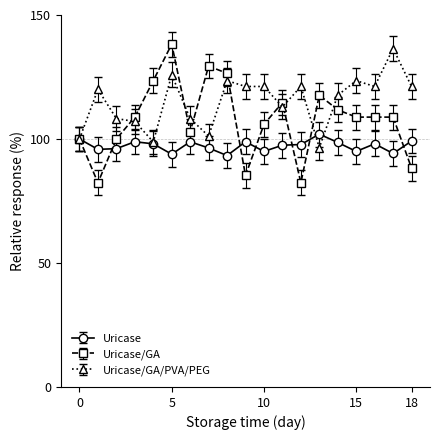

Does the chart have visible grid lines?

No